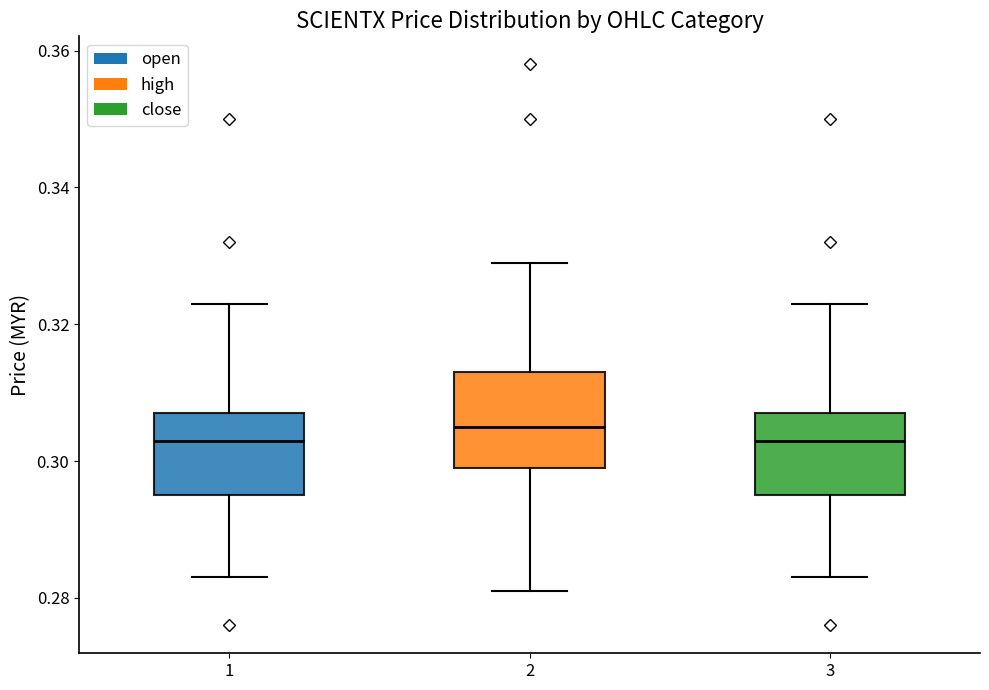

Where does the lower whisker of the box at x = 3 end on the y-axis? The values are not printed on the chart, so give them approximately, as read against the axis.

0.284